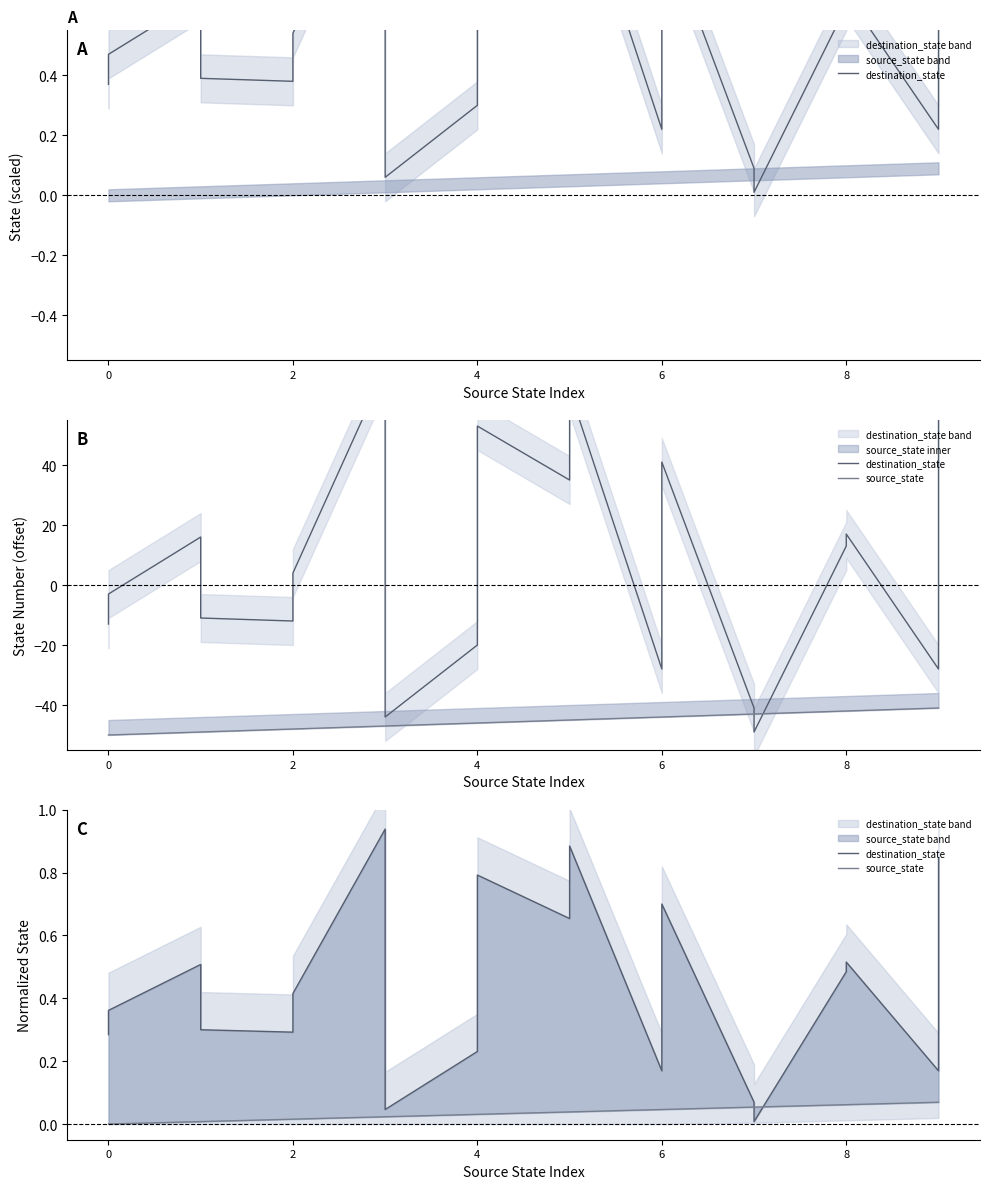

How many intersections are there between destination_state and source_state?

2